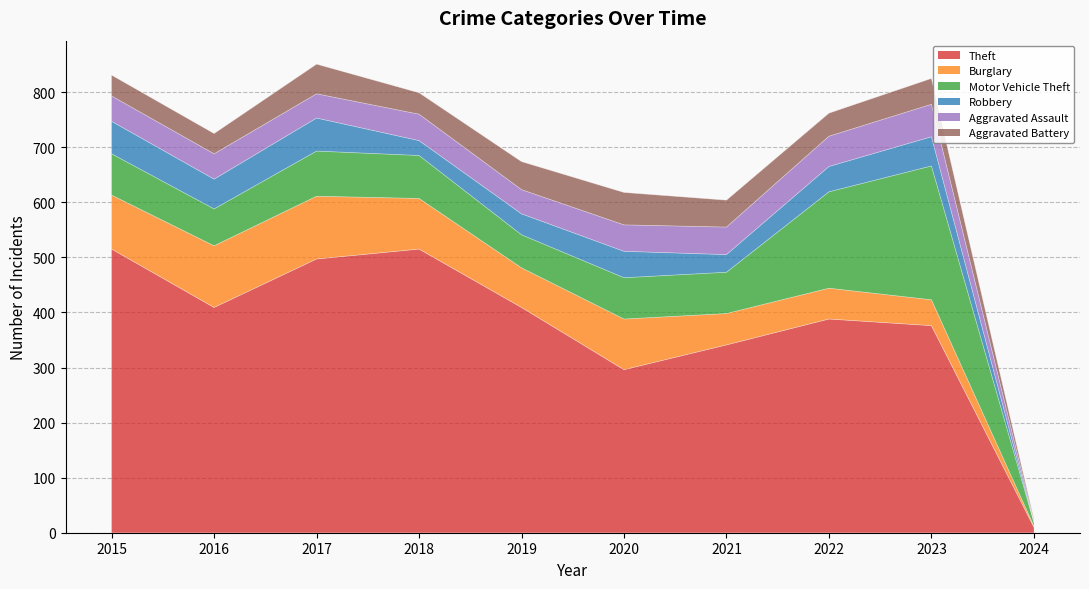

Rank the series at 2024 from highest to lowest value.

Theft, Motor Vehicle Theft, Aggravated Battery, Burglary, Aggravated Assault, Robbery